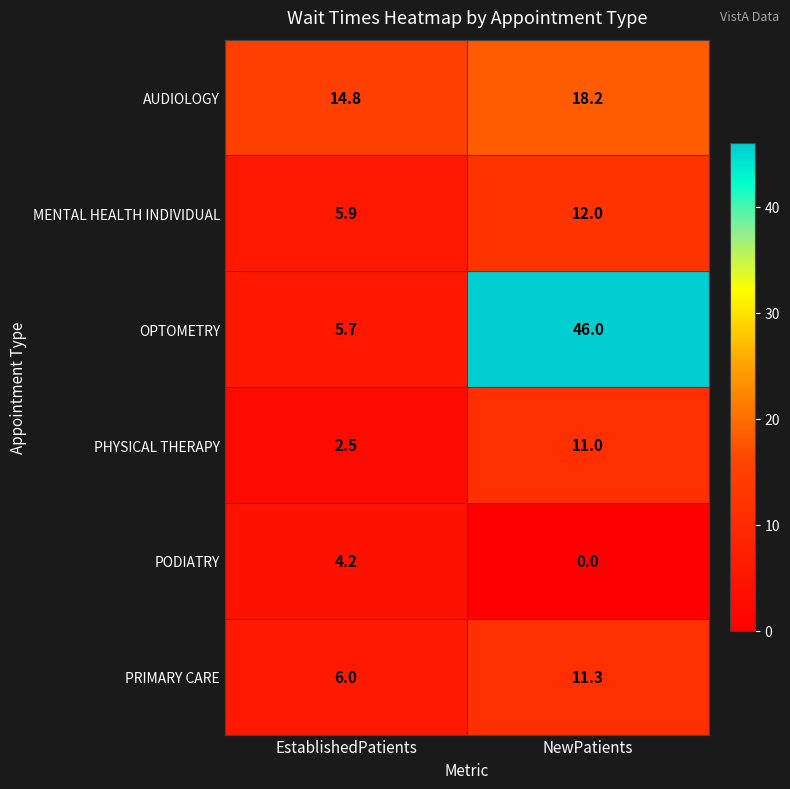

Which series changed the most between EstablishedPatients and NewPatients?

OPTOMETRY